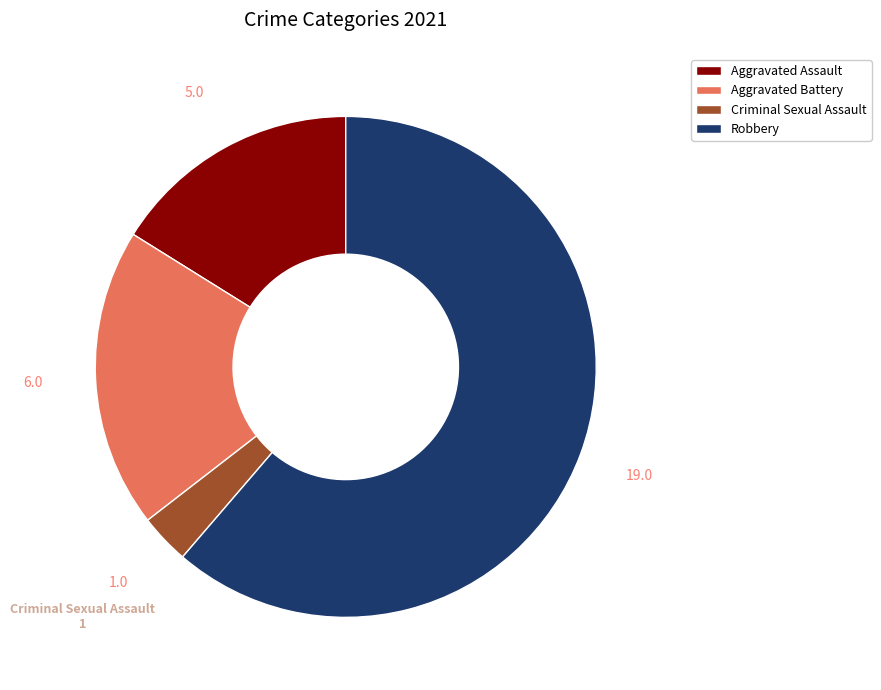

What is the ratio of the value at Criminal Sexual Assault to the value at Aggravated Battery?

0.2